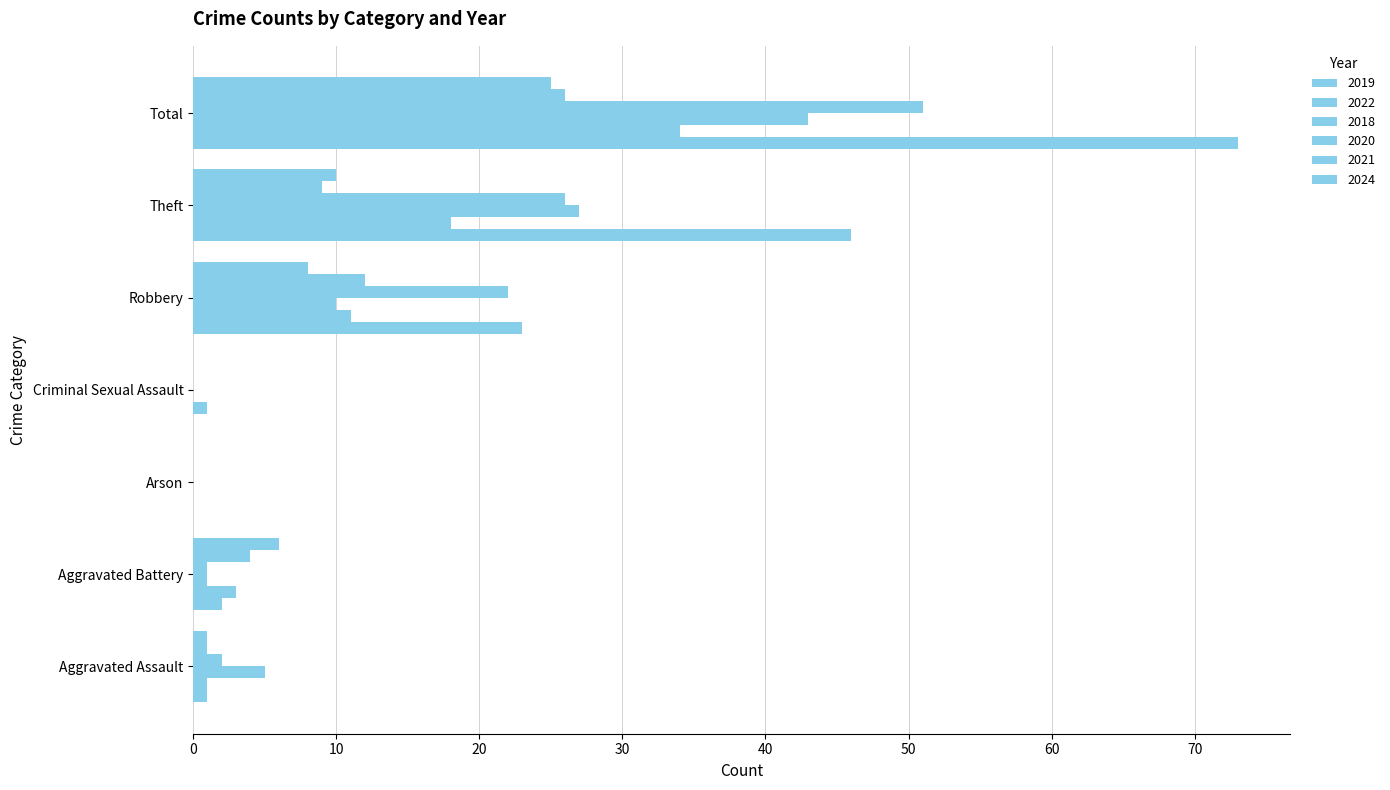

What is the total value across all series at Aggravated Battery?

17